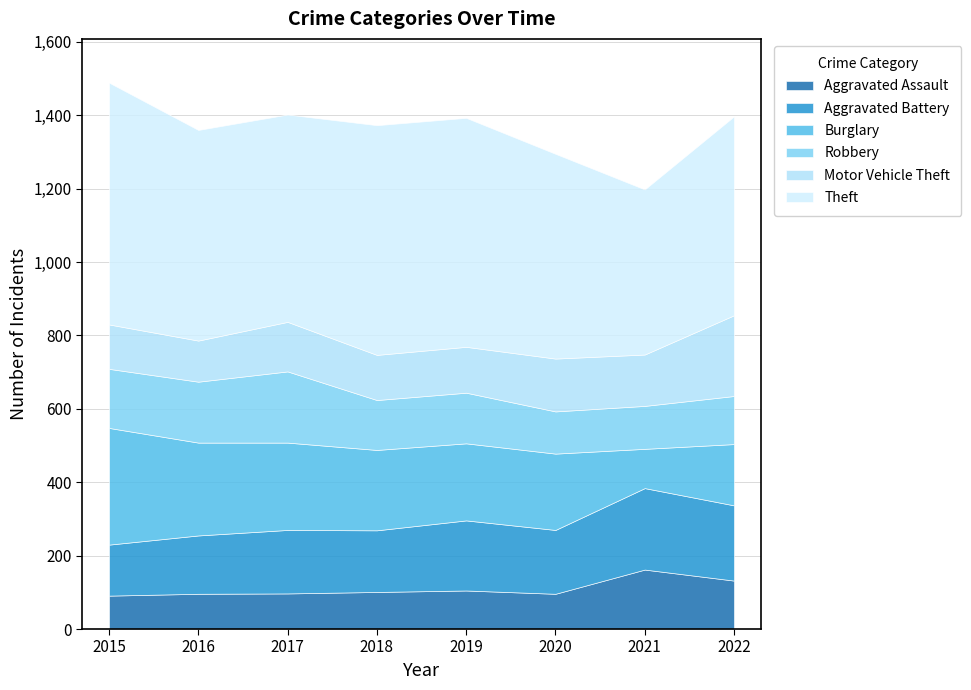

How many interior local valleys does the Burglary series have?

1